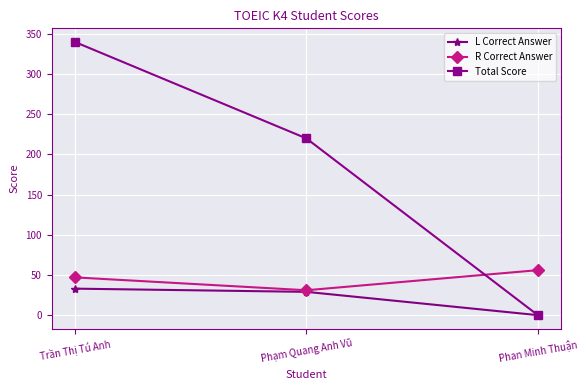

At how many categories does at least one series exceed 96?

2